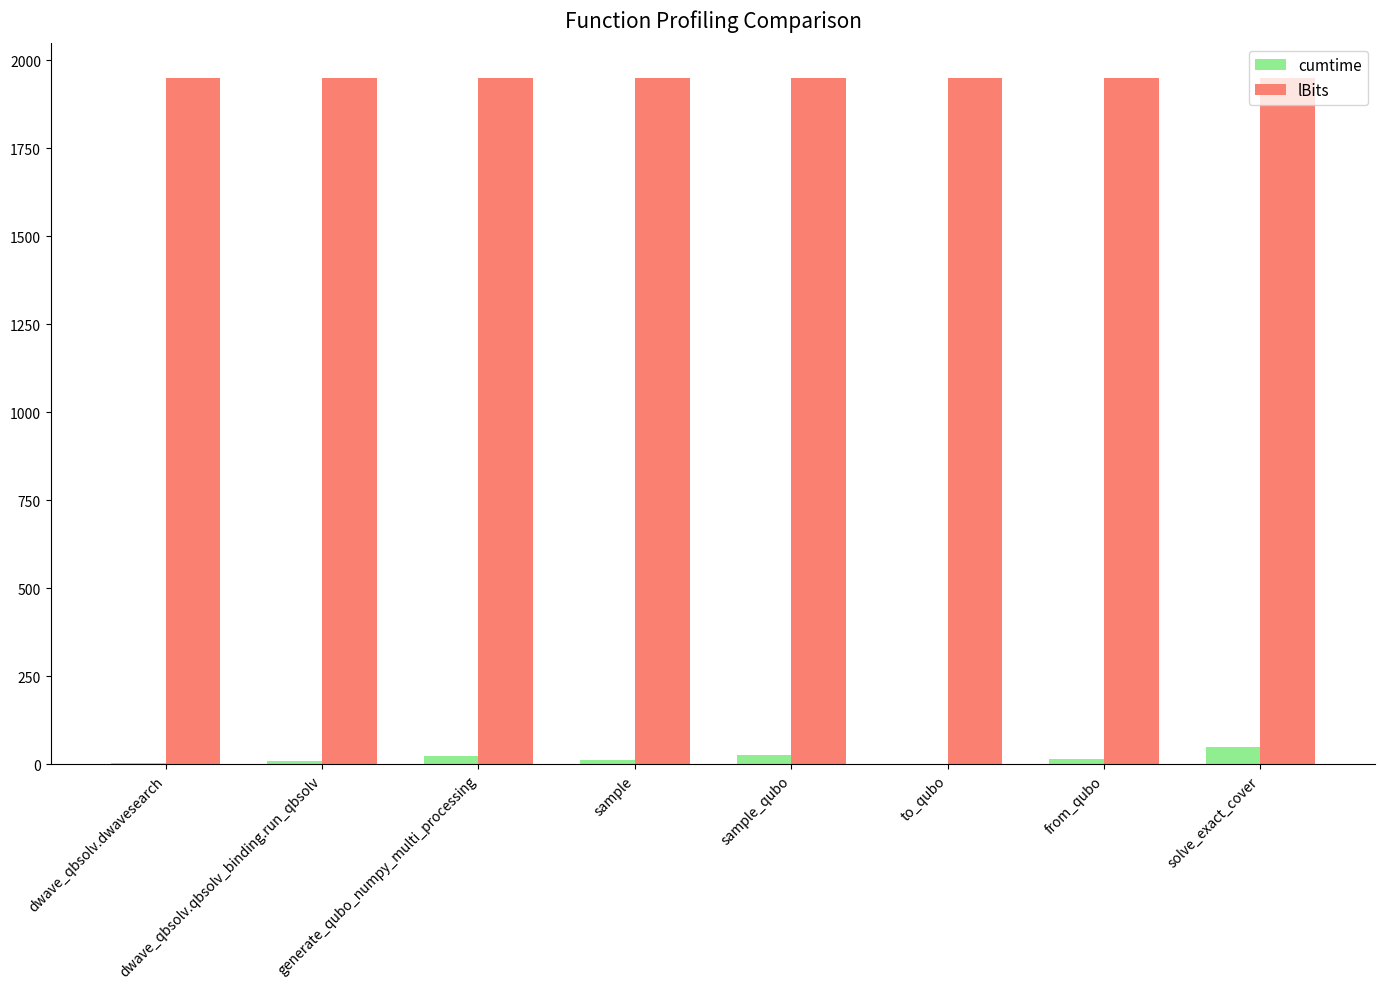

What is the maximum value for lBits?

1950.0